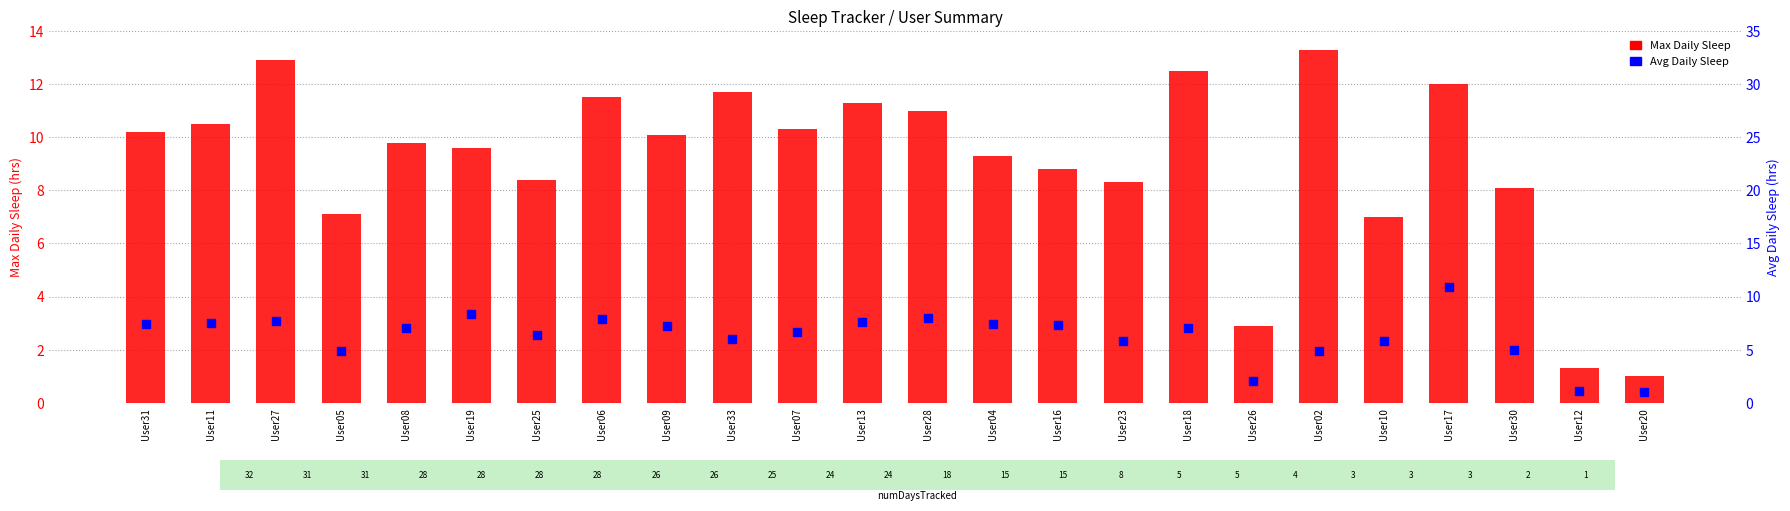

What are all the series names shown in the legend?

Max Daily Sleep, Avg Daily Sleep